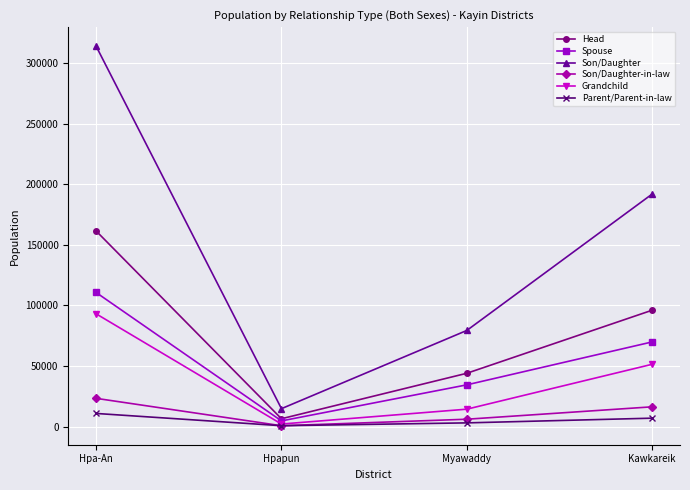

What are all the series names shown in the legend?

Head, Spouse, Son/Daughter, Son/Daughter-in-law, Grandchild, Parent/Parent-in-law